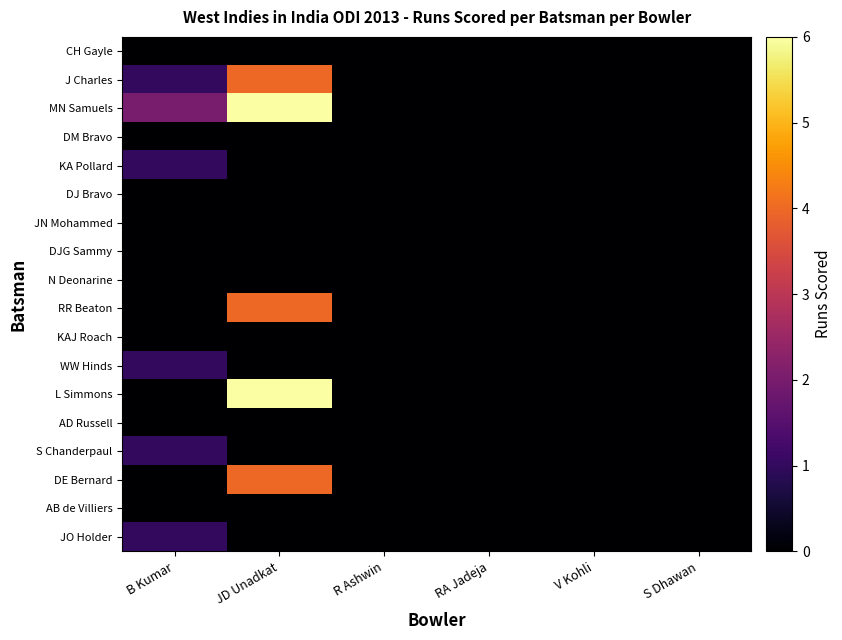

How many series are shown in this chart?

18